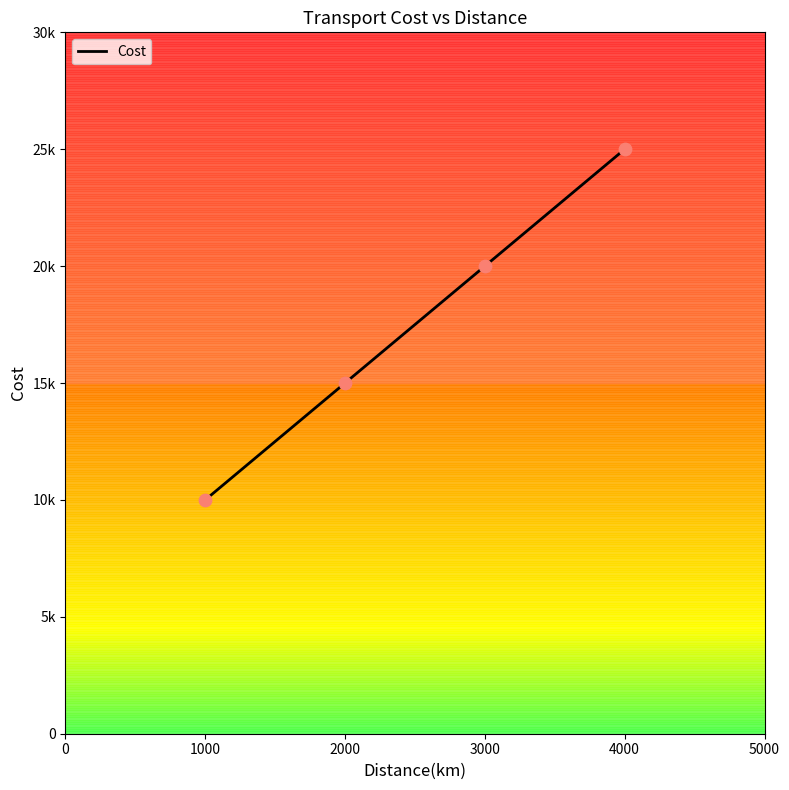

Between 3000 and 2000, which is larger?

3000